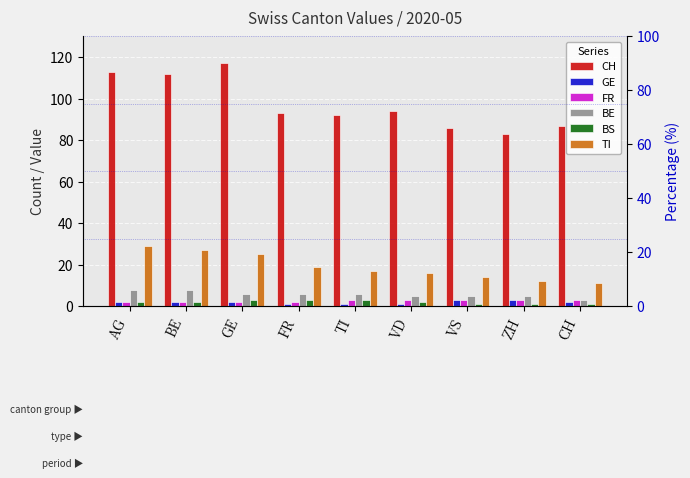

Rank the categories by TI value from highest to lowest.

AG, BE, GE, FR, TI, VD, VS, ZH, CH